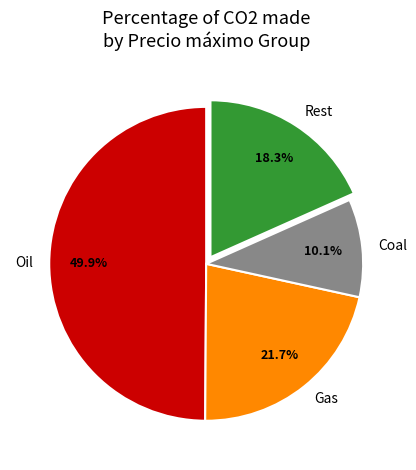

Is Rest the majority of the pie?

No